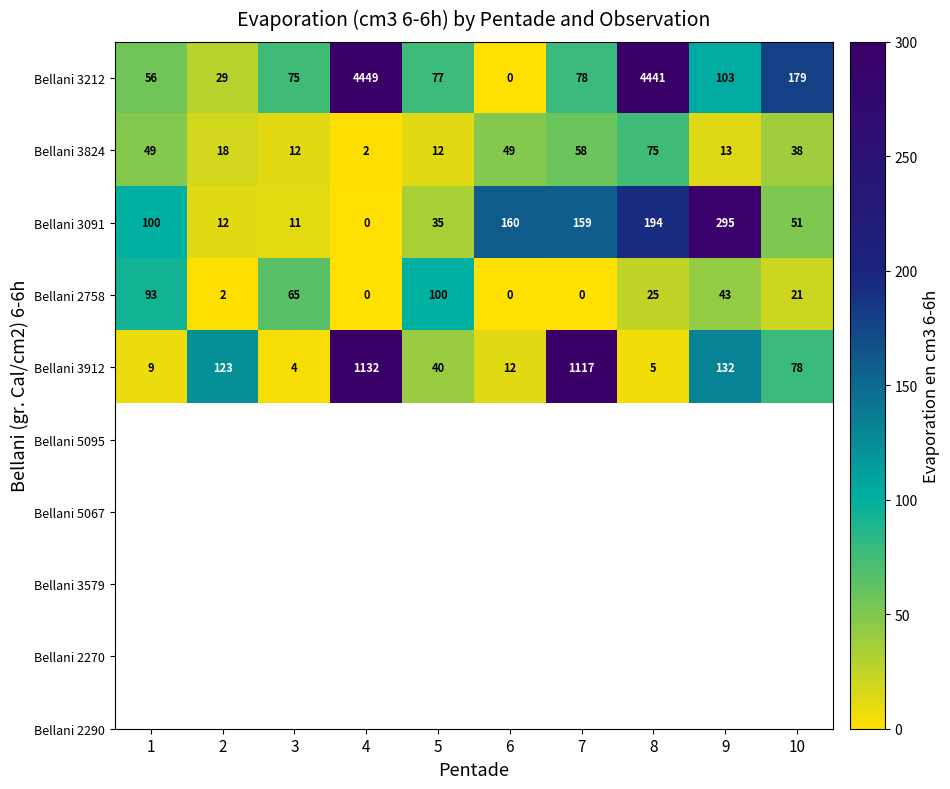

What is the difference between the second highest and minimum values in the Bellani 2758 series?

93